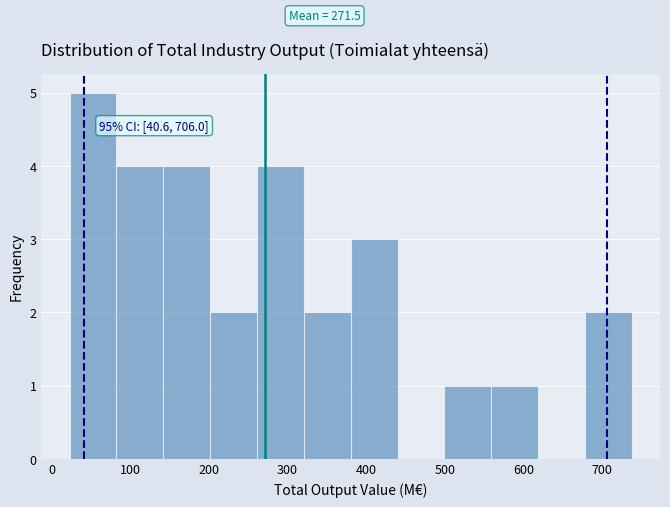

Which range on the x-axis has the tallest bar?

20 to 80